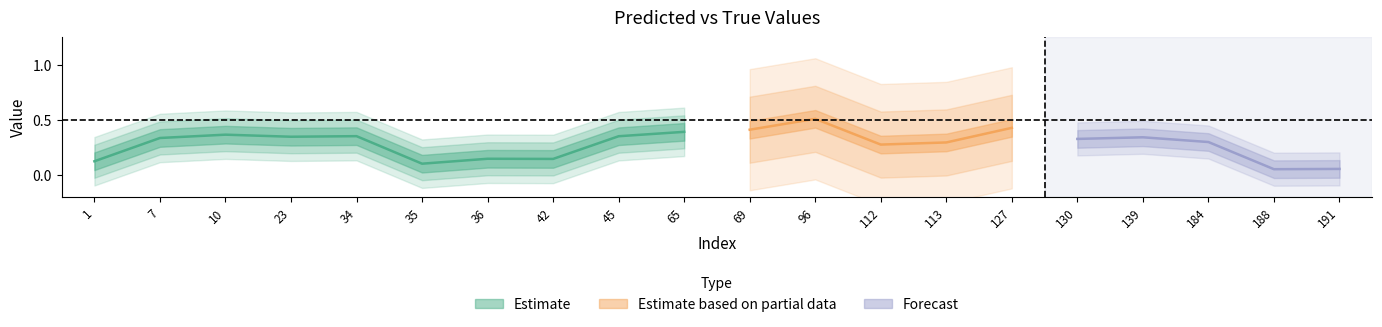

The y_true series shows 1.6 at 23. True or false?

False